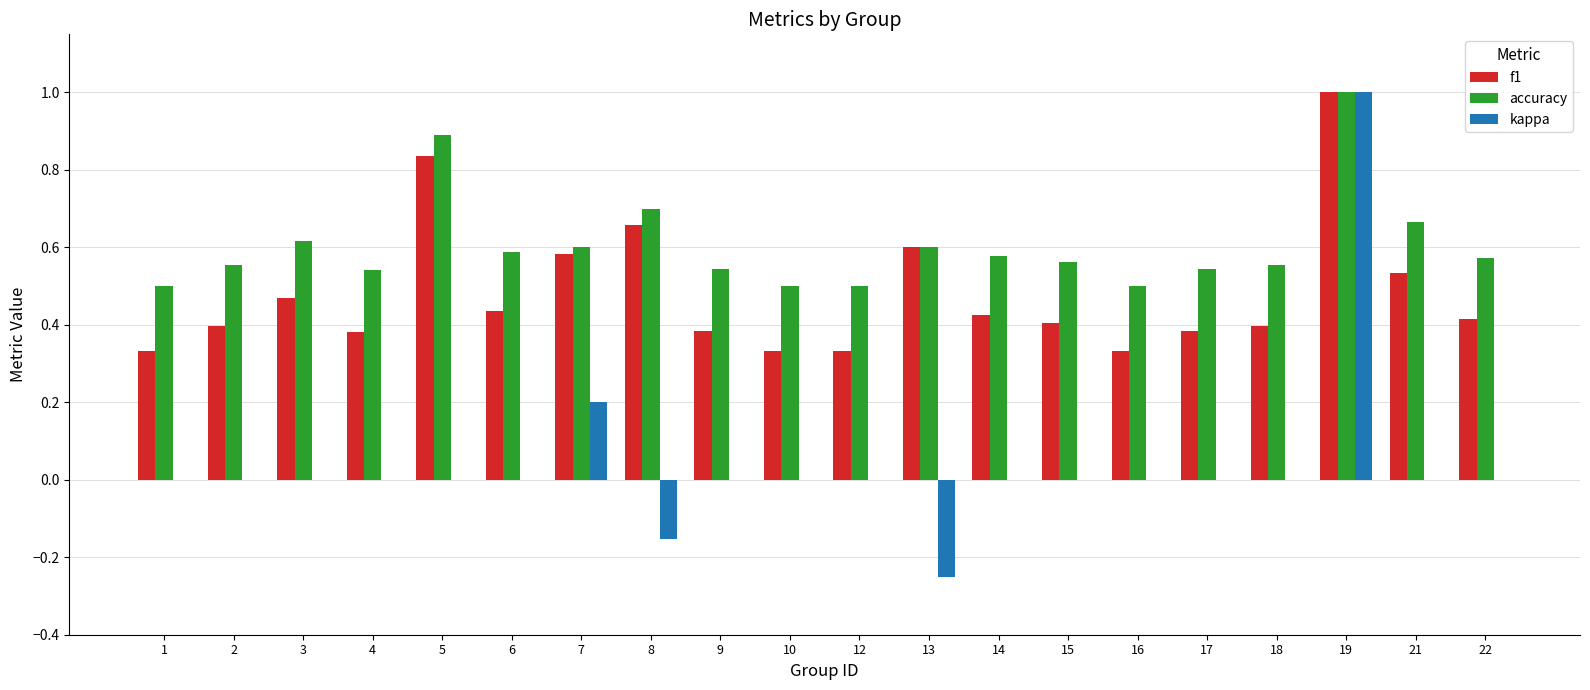

Which series has the largest total across all categories?

accuracy